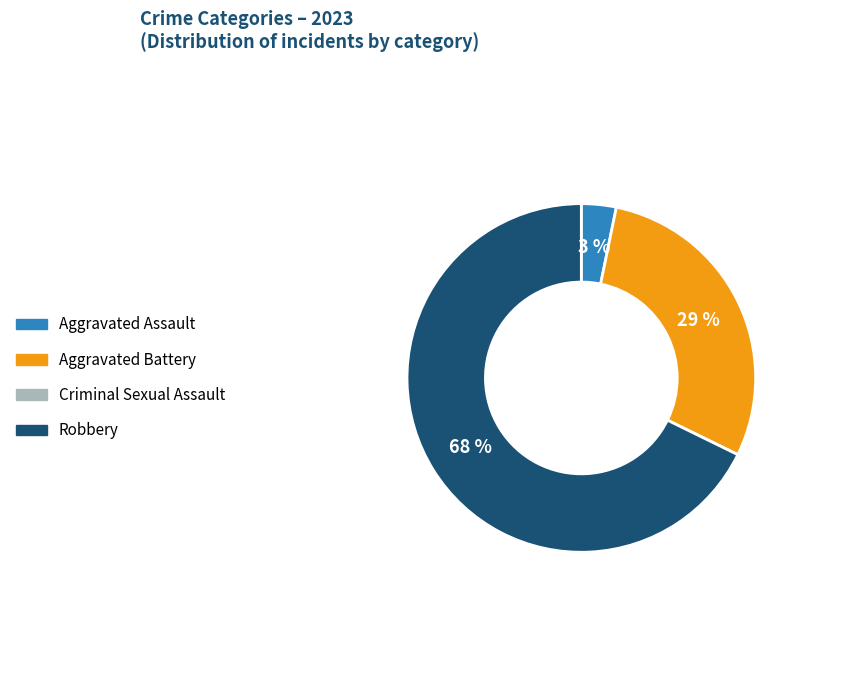

To the nearest percent, what is the average slice percentage?

25%